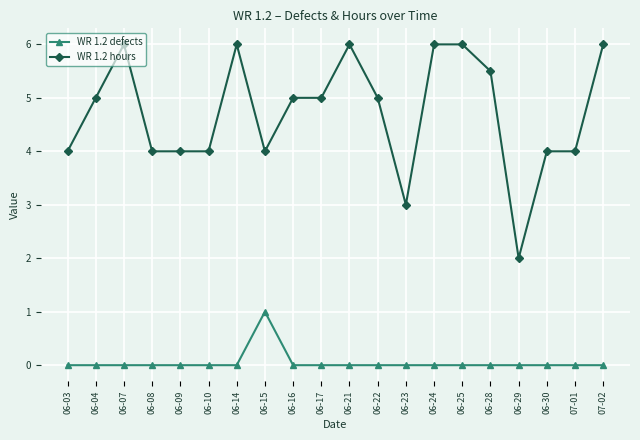

Reading left to right, what are all the values shown in this chart?

WR 1.2 defects: 06-03=0.0	06-04=0.0	06-07=0.0	06-08=0.0	06-09=0.0	06-10=0.0	06-14=0.0	06-15=1.0	06-16=0.0	06-17=0.0	06-21=0.0	06-22=0.0	06-23=0.0	06-24=0.0	06-25=0.0	06-28=0.0	06-29=0.0	06-30=0.0	07-01=0.0	07-02=0.0
WR 1.2 hours: 06-03=4.0	06-04=5.0	06-07=6.0	06-08=4.0	06-09=4.0	06-10=4.0	06-14=6.0	06-15=4.0	06-16=5.0	06-17=5.0	06-21=6.0	06-22=5.0	06-23=3.0	06-24=6.0	06-25=6.0	06-28=5.5	06-29=2.0	06-30=4.0	07-01=4.0	07-02=6.0